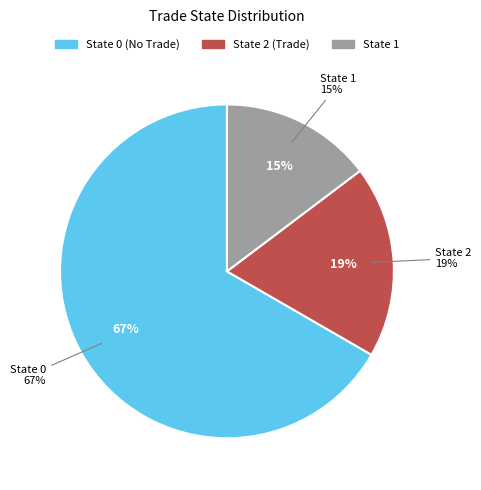

To the nearest percent, what percentage of the pie is 2?

19%